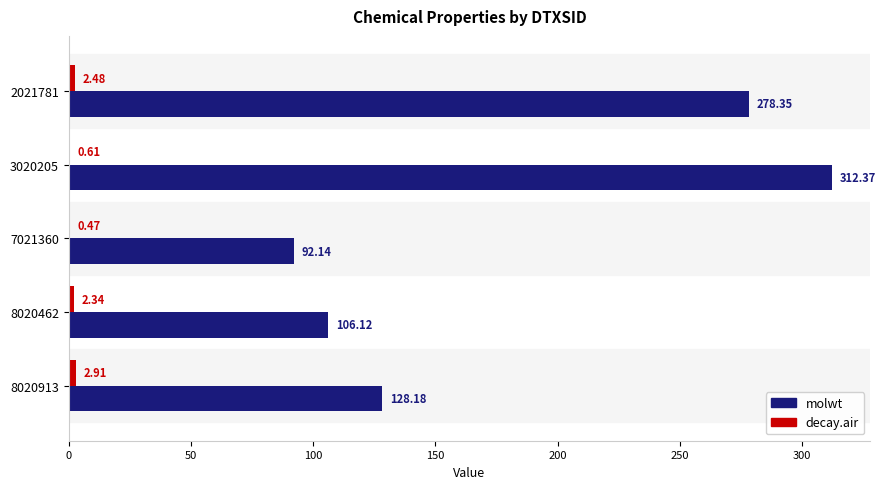

At which category is the sum across all series the highest?

3020205